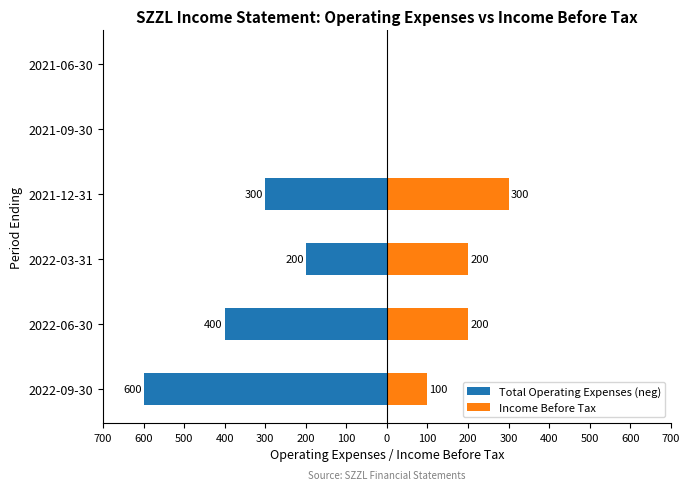

What are all the series names shown in the legend?

Total Operating Expenses (neg), Income Before Tax